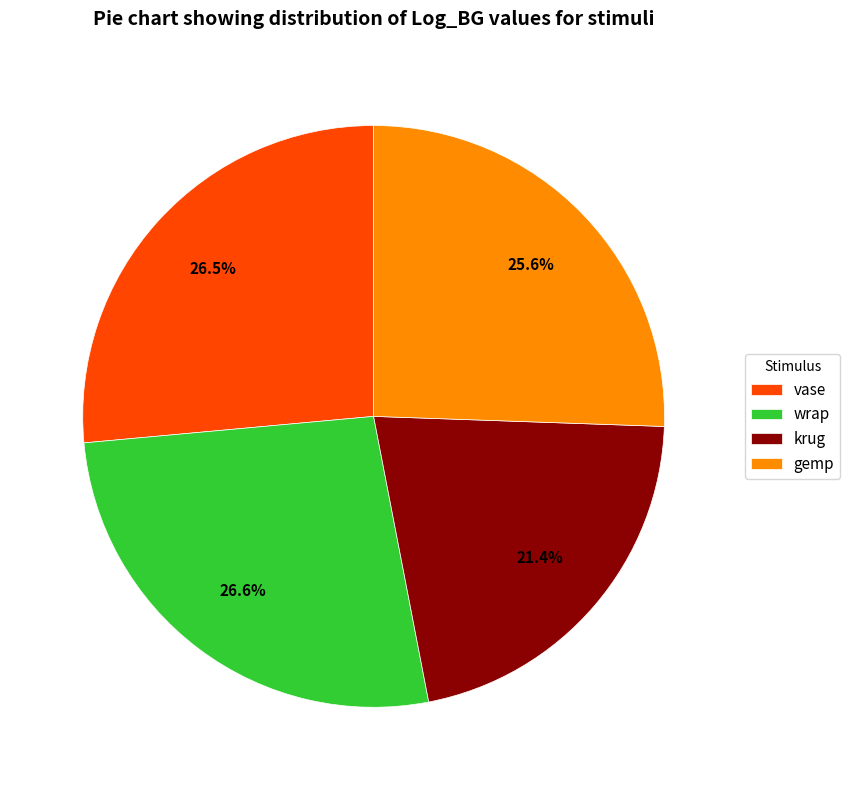

What is the smallest slice in the pie chart?

krug